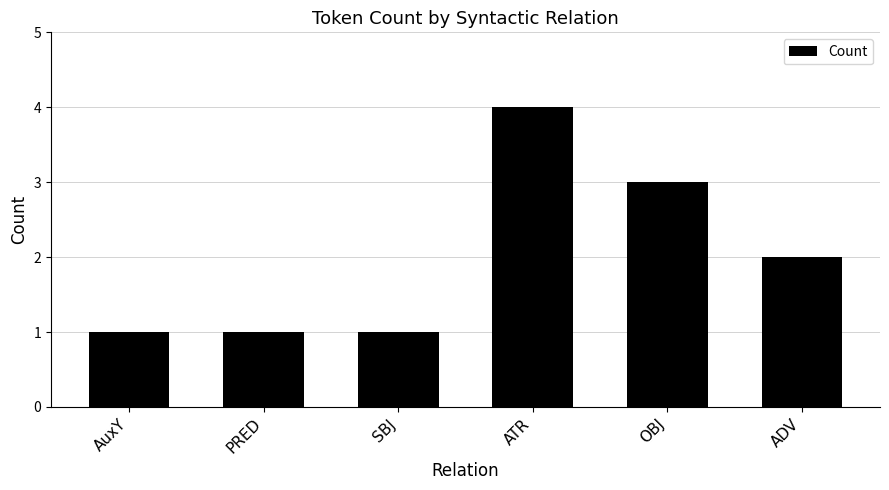

The value at ADV is 2. True or false?

True